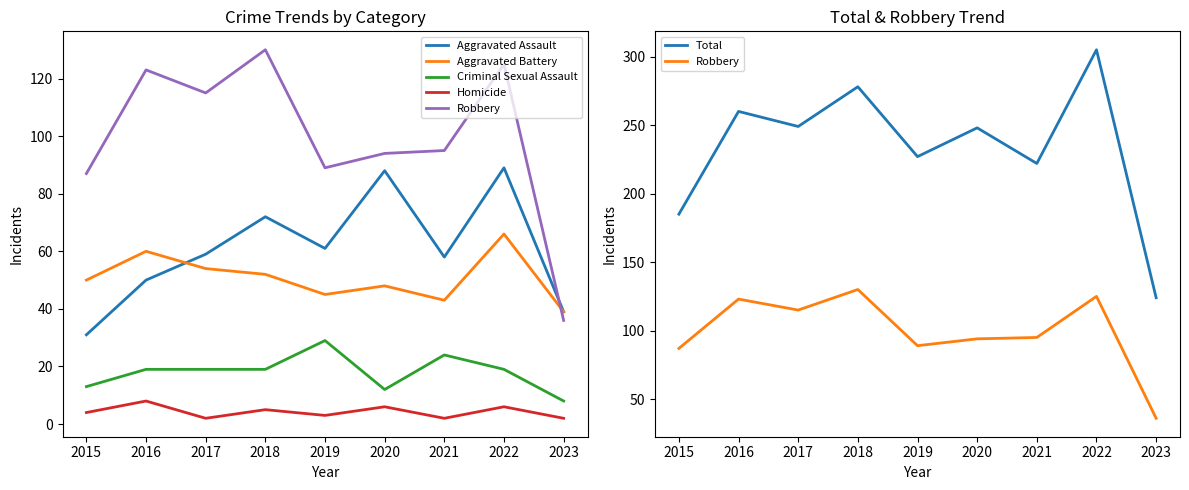

What is the difference between the highest and lowest values at 2022?

299